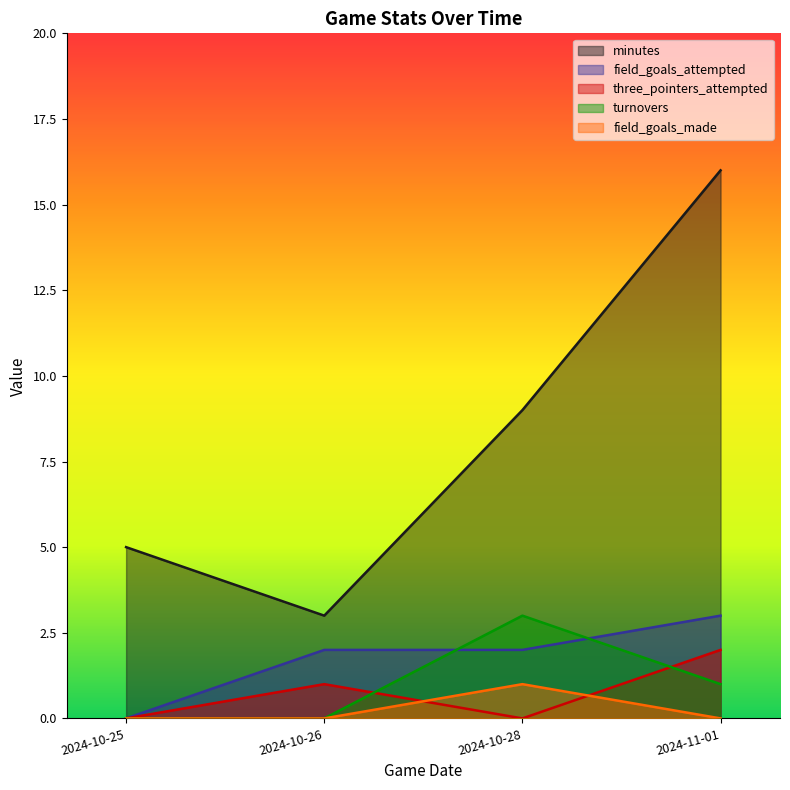

Reading right to left, what are all the values shown in this chart?

minutes: 16	9	3	5
field_goals_attempted: 3	2	2	0
three_pointers_attempted: 2	0	1	0
turnovers: 1	3	0	0
field_goals_made: 0	1	0	0